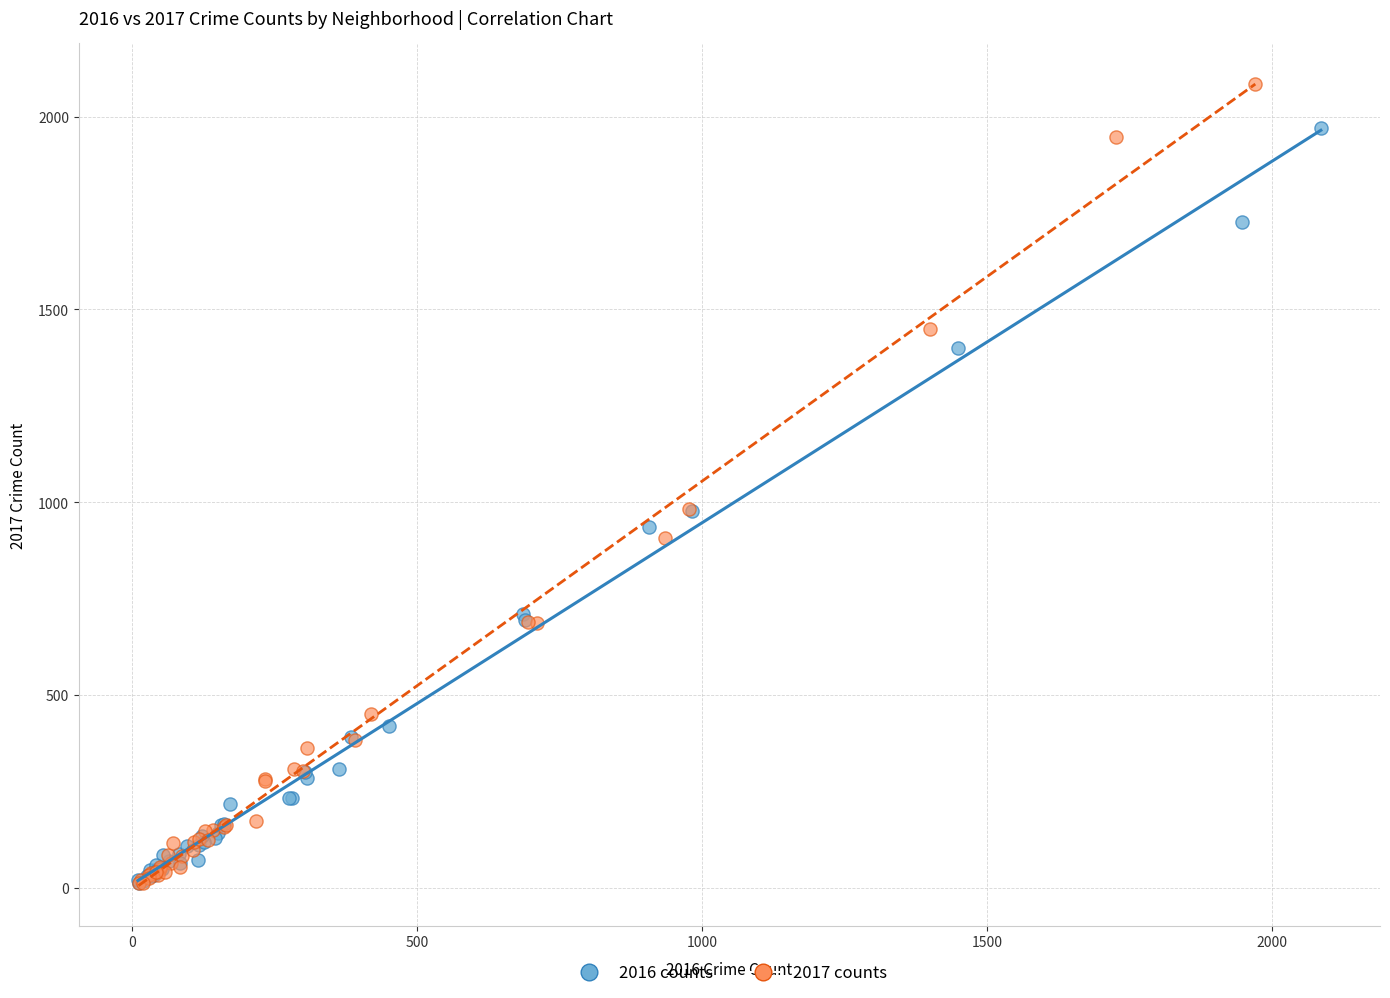

Which series has the largest Y range (max minus min)?

2017 counts